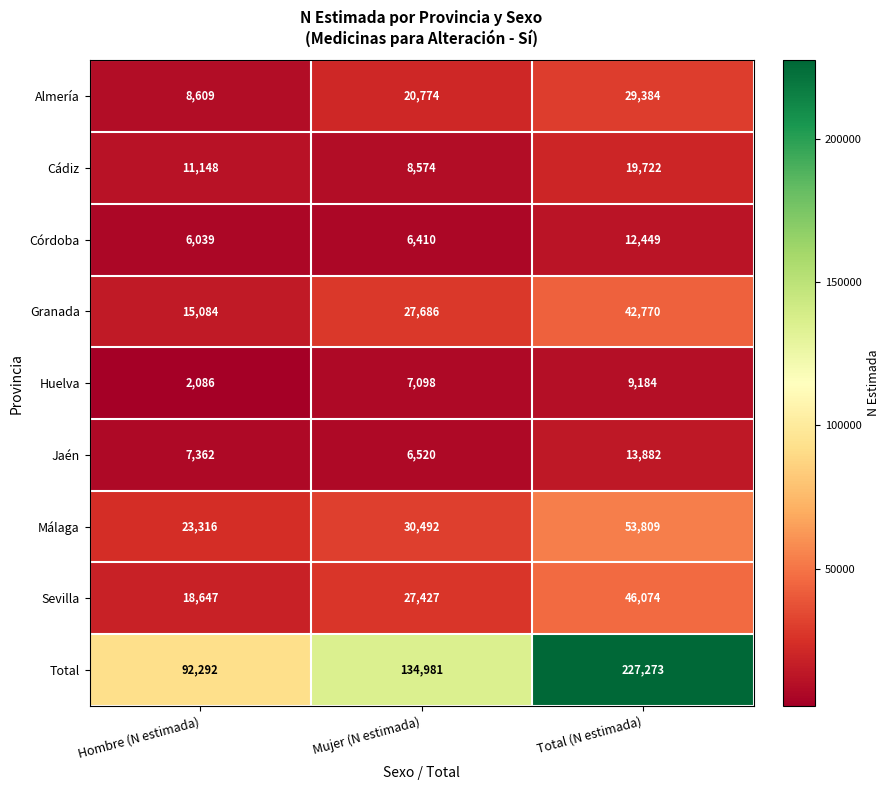

Rank the series at Mujer (N estimada) from lowest to highest value.

Córdoba, Jaén, Huelva, Cádiz, Almería, Sevilla, Granada, Málaga, Total